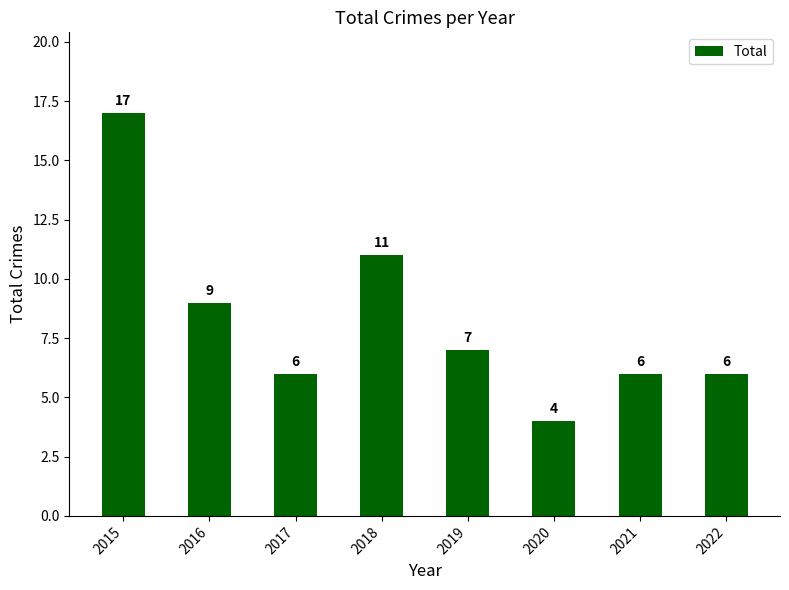

Where is the data nearest to the value 10?

2016